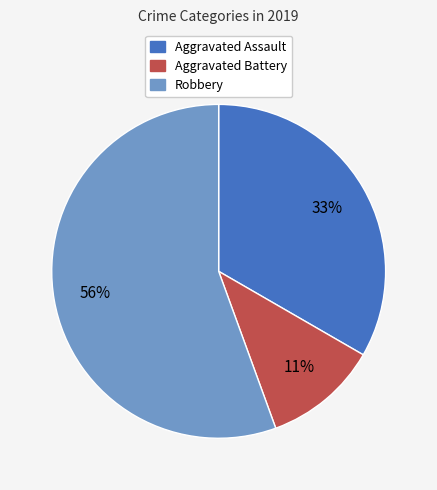

Which slice represents more than half of the pie?

Robbery